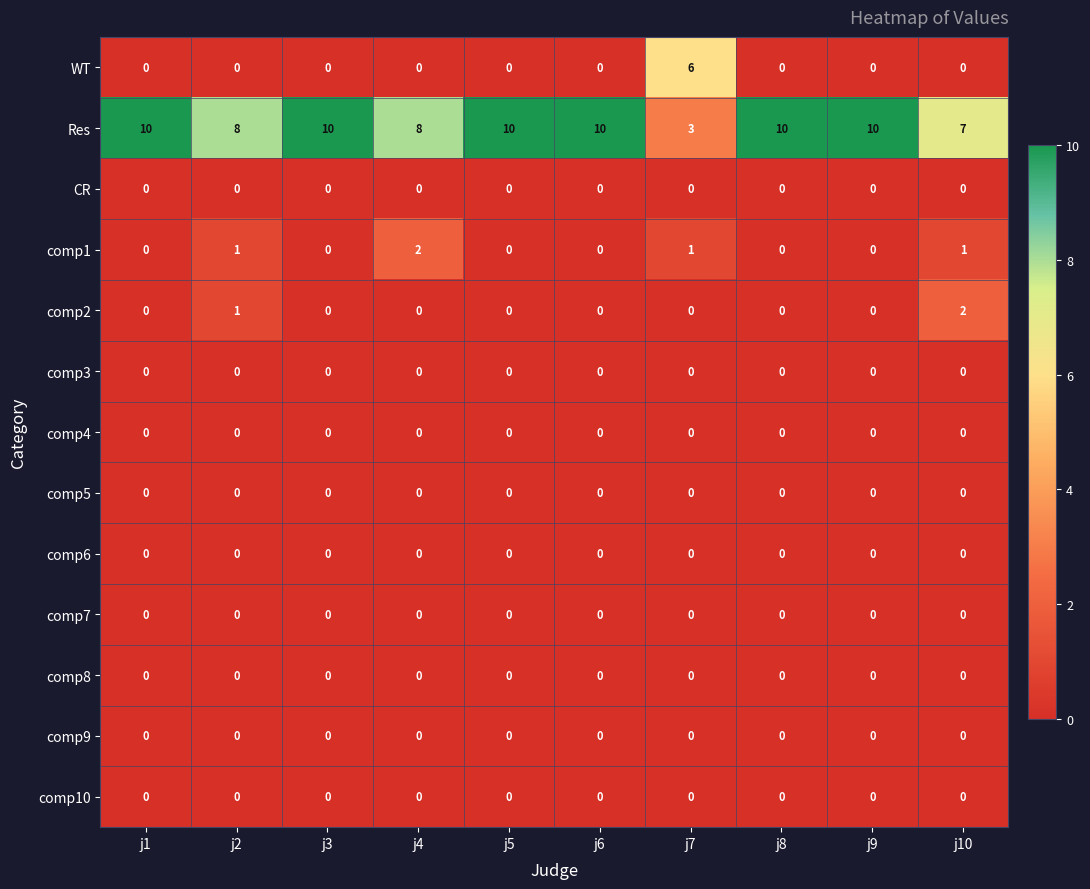

Is it true that Res equals 8 at j2?

True